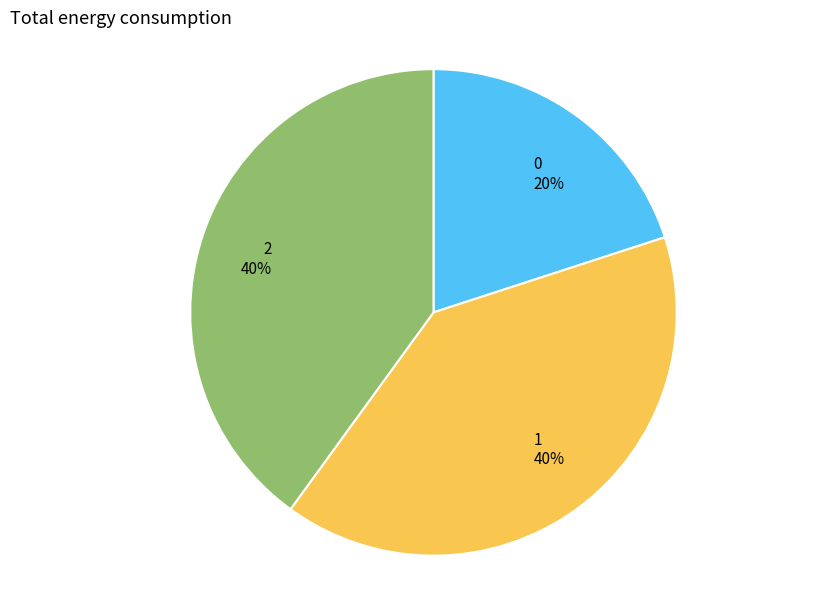

Do 2 and 1 together represent more than half of the pie?

Yes